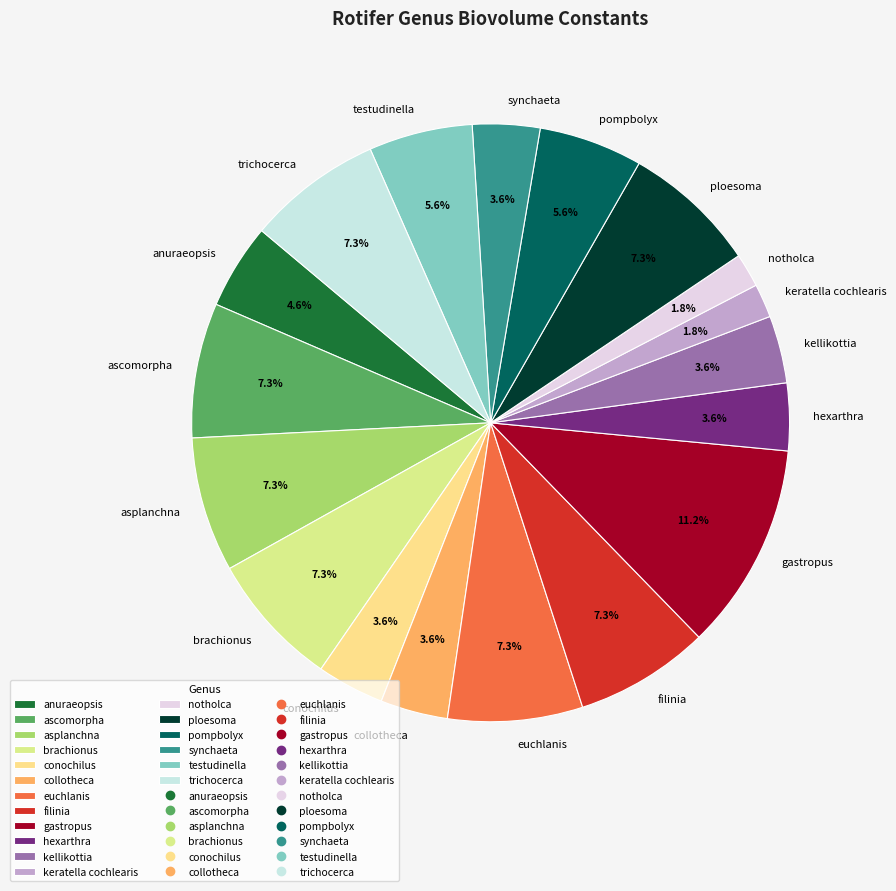

Which has a higher value, notholca or gastropus?

gastropus